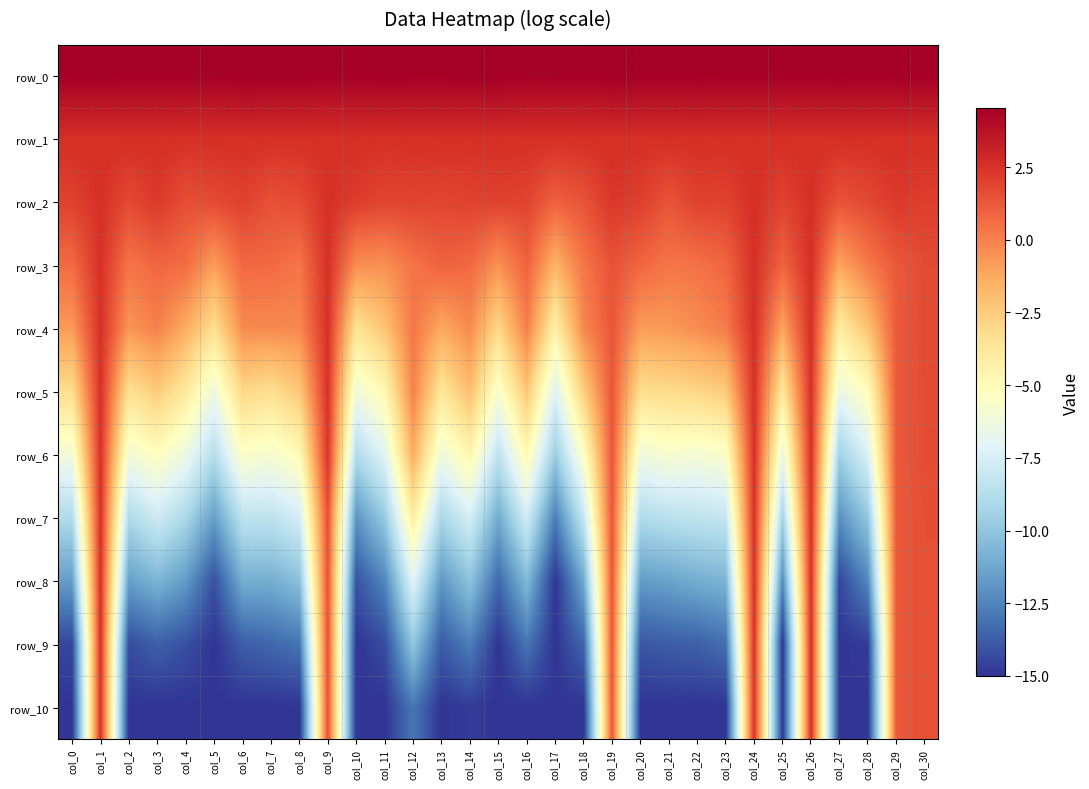

What is the maximum value for row_9?

2.5